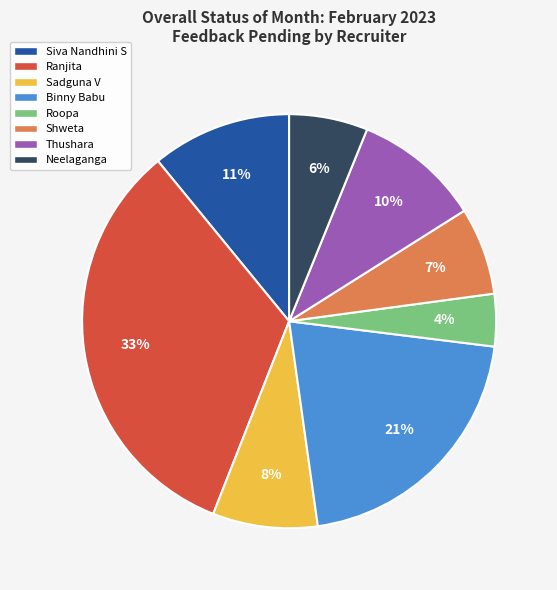

Does any single category account for the majority?

No